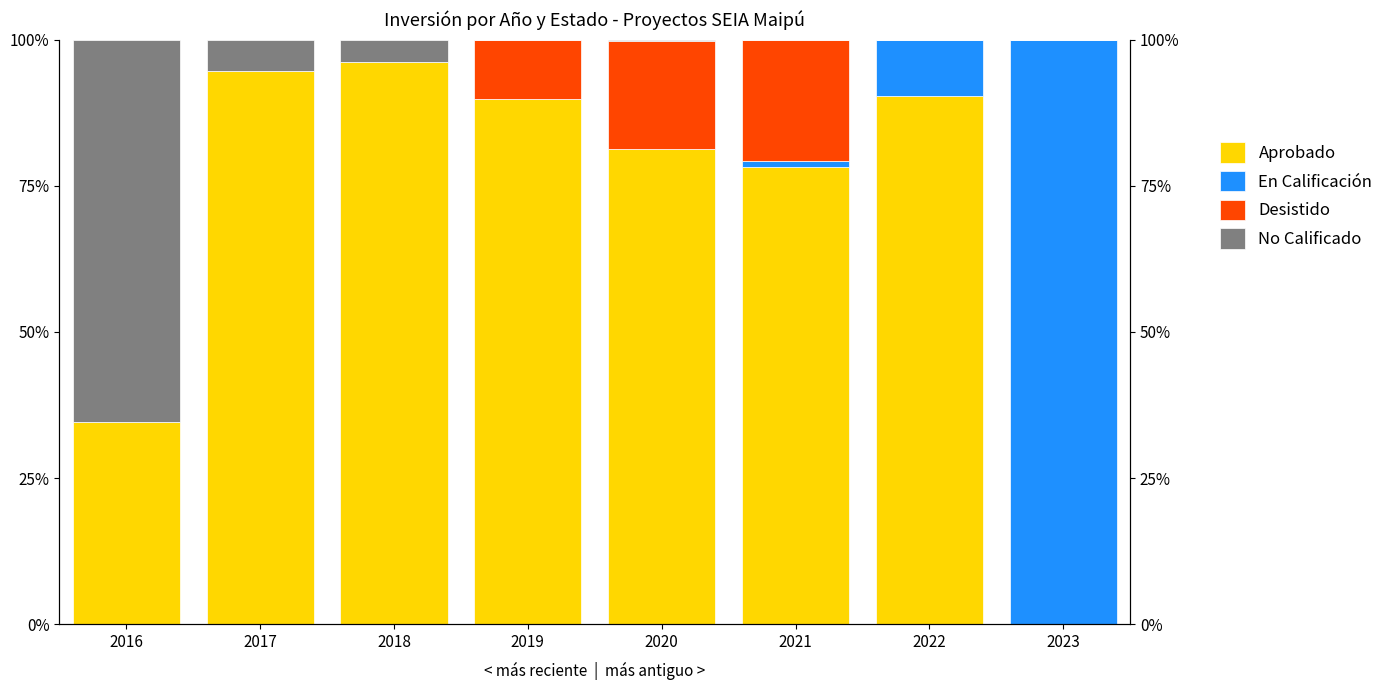

The value of Desistido at 2022 is 0.0. True or false?

True